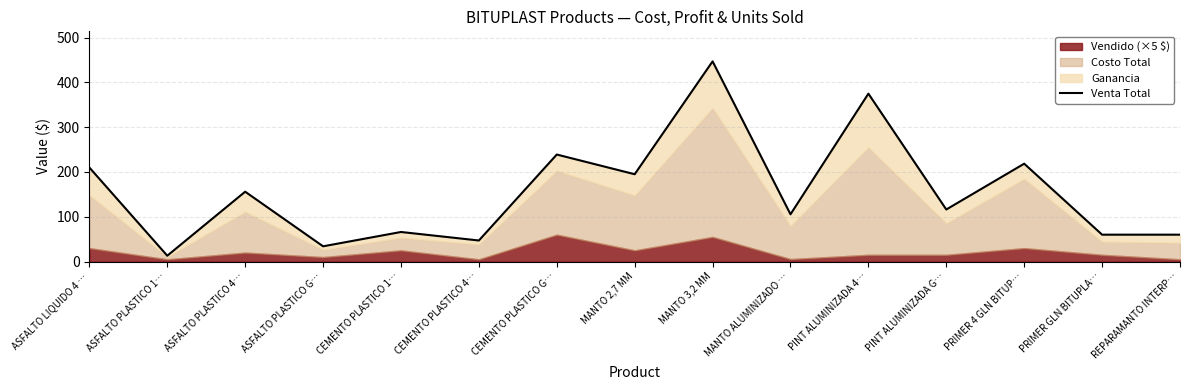

Reading right to left, extract all data points from this chart.

60.0	60.0	218.6	116.2	375.0	105.5	447.1	195.0	239.0	47.0	66.0	34.0	156.0	13.0	210.0